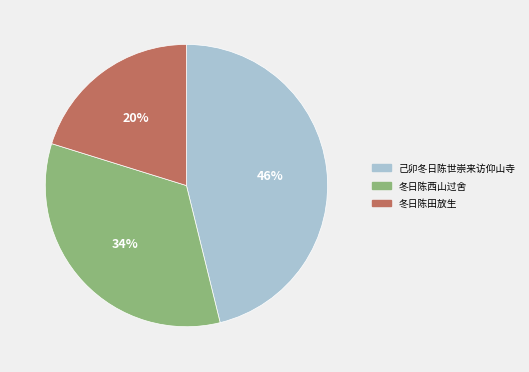

Is the sum of 己卯冬日陈世崇来访仰山寺 and 冬日陈田放生 greater than half?

Yes